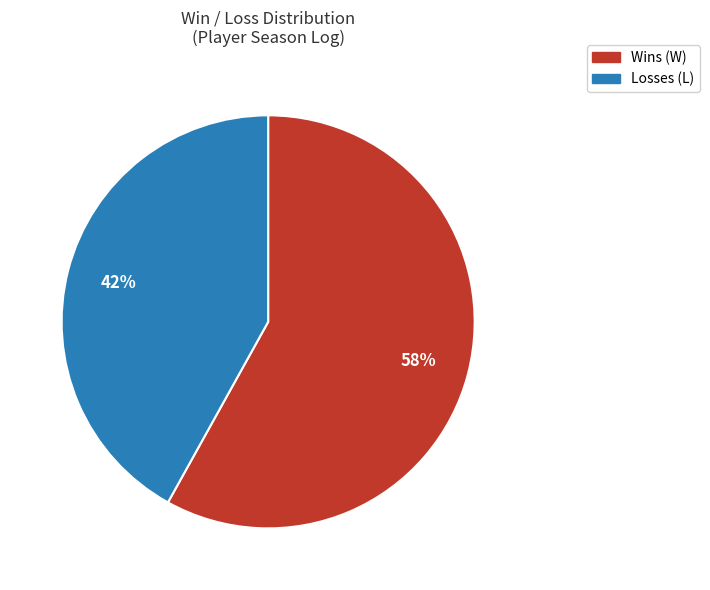

Is there a majority slice in this chart?

Yes